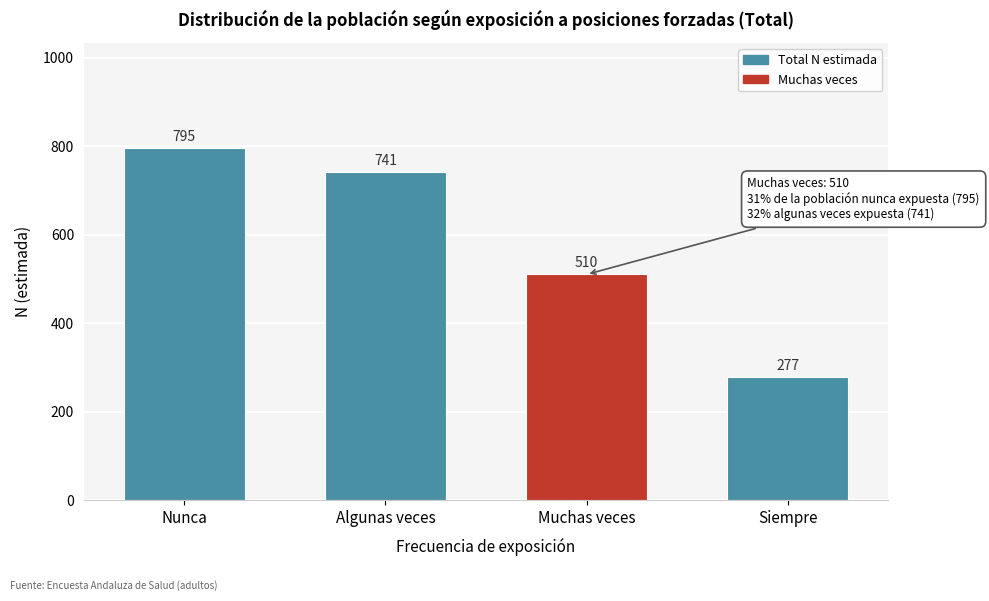

Reading right to left, extract all data points from this chart.

Siempre=277	Muchas veces=510	Algunas veces=741	Nunca=795